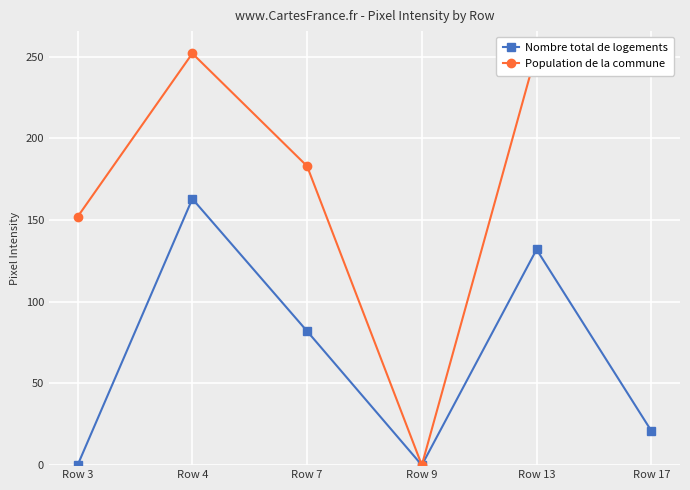

How many data points does each series have?

6